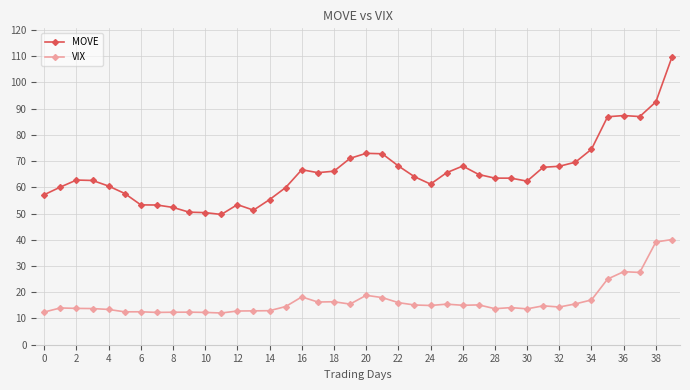

True or false: MOVE and VIX cross at least once.

False